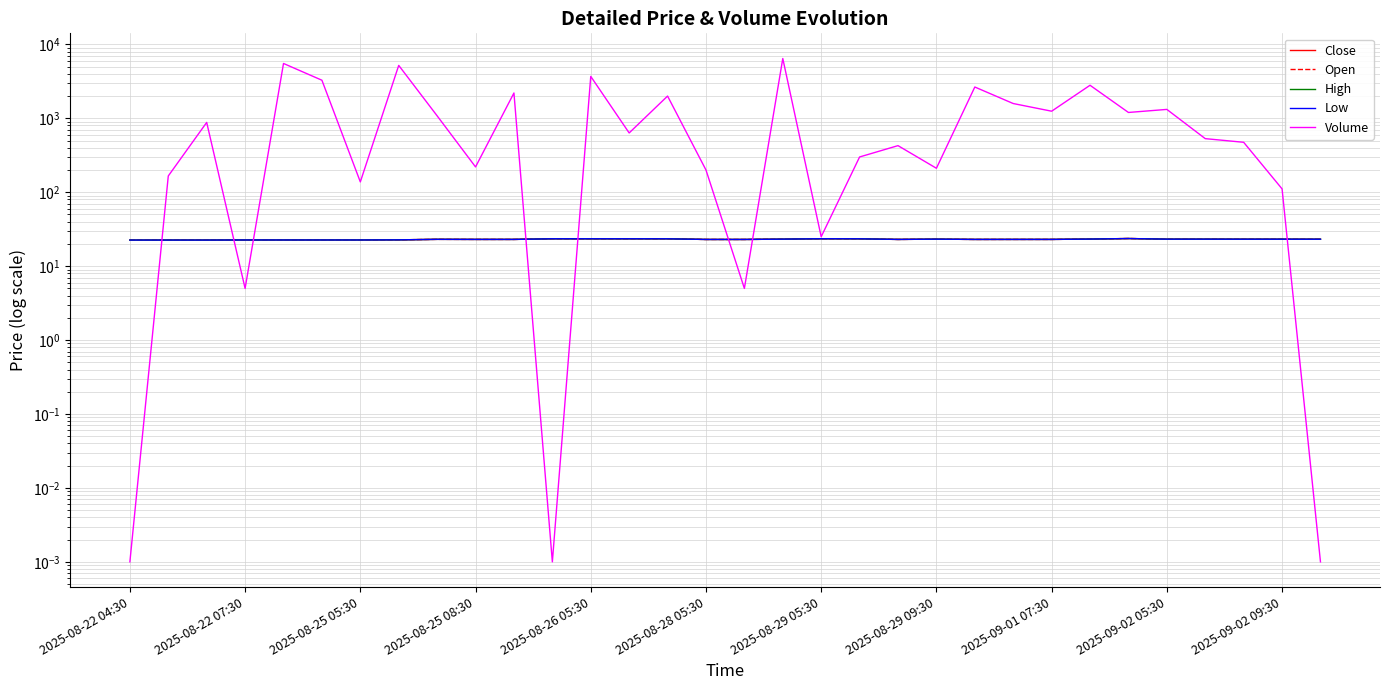

Does the chart have visible grid lines?

Yes